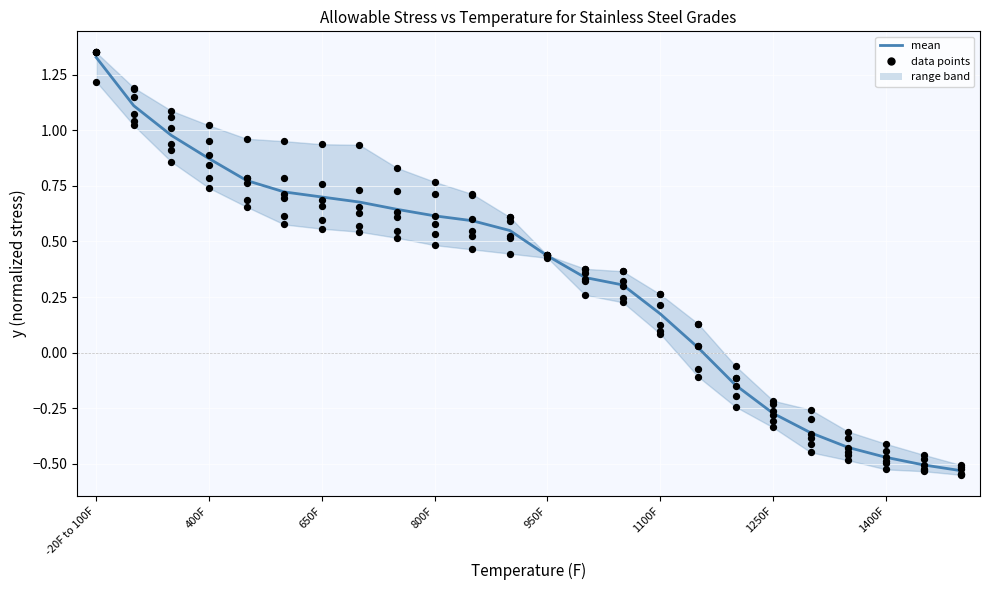

Between 22 and 1250F, which is larger?

1250F